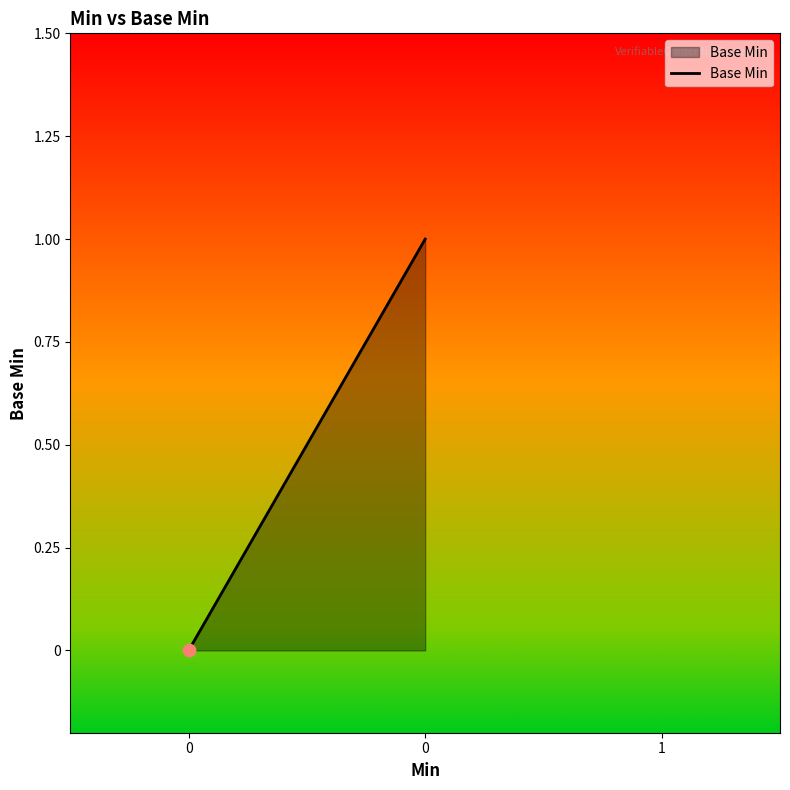

What is the change in value from 0 to 1?

+1